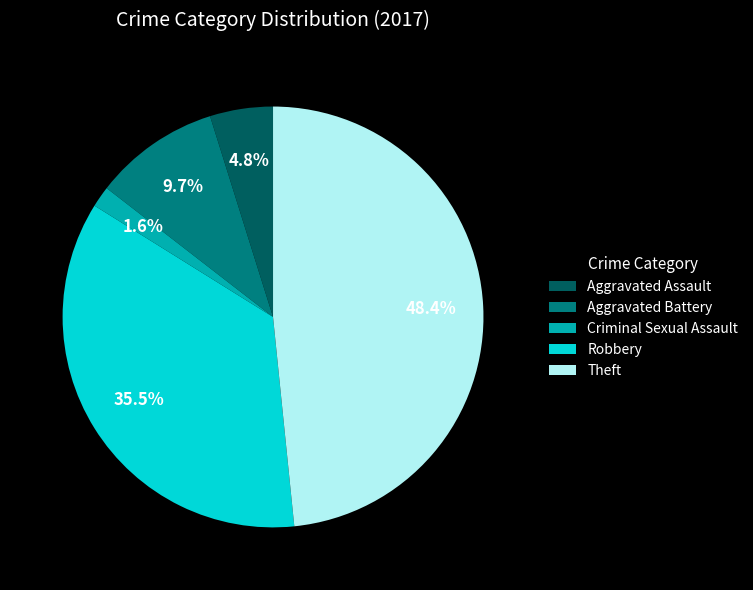

Does any single category account for the majority?

No